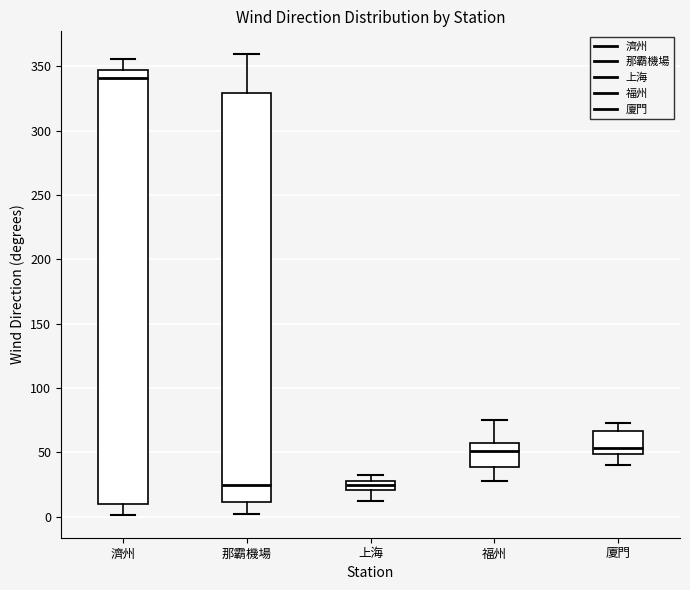

Which box's median line is the highest?

濟州